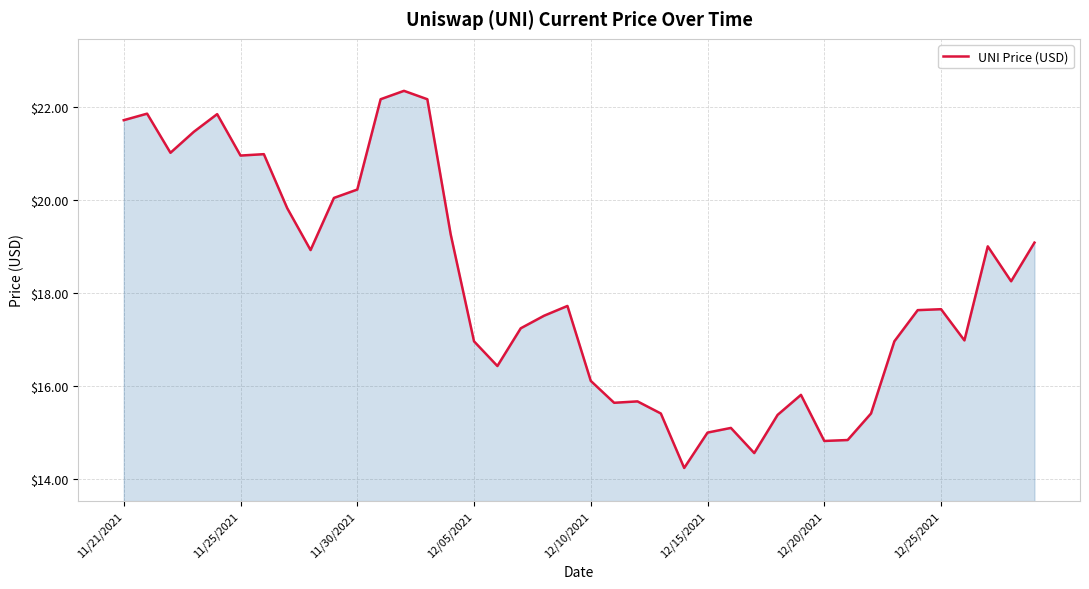

What is the difference between the maximum and minimum values?

8.1